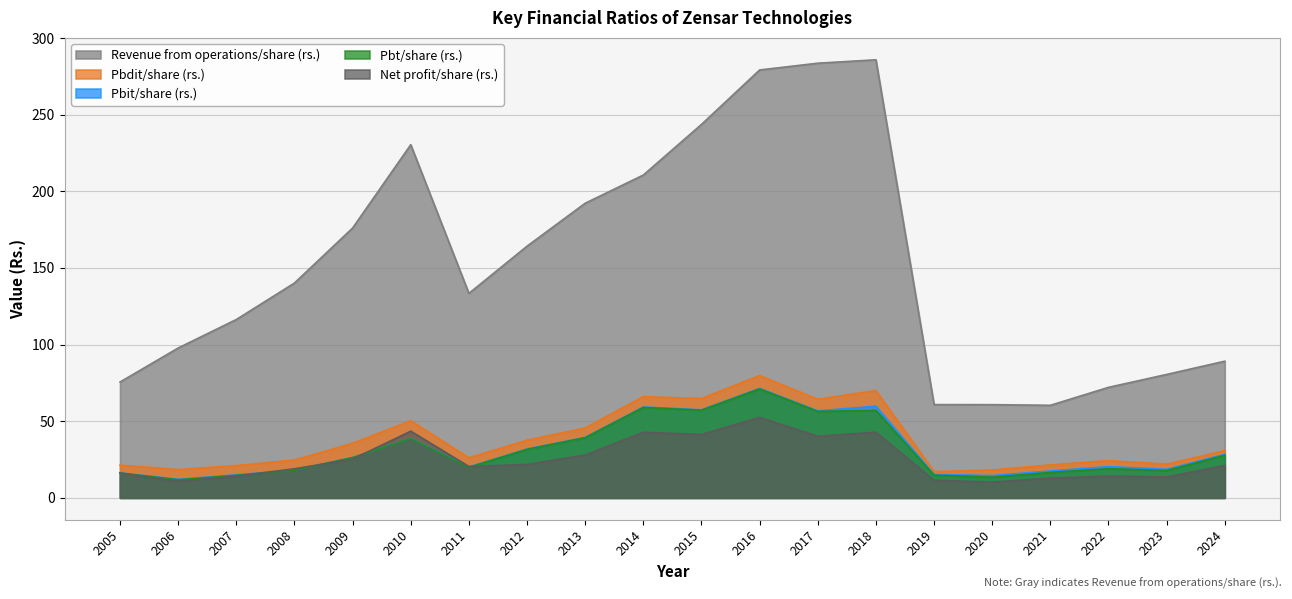

What is the value of the Net profit/share (rs.) point at the 7th from the left?

20.4